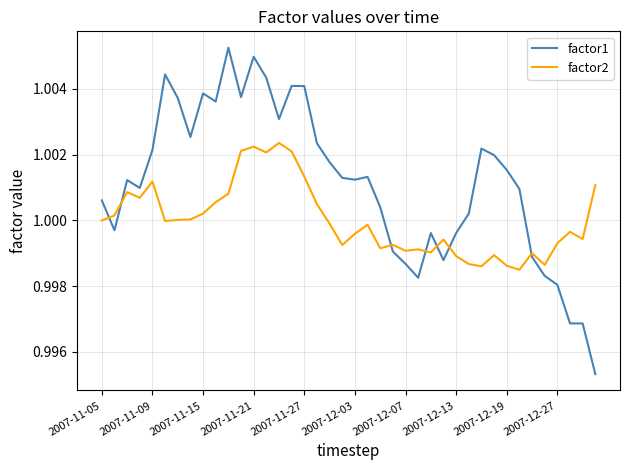

List the series in order of their peak value, lowest first.

factor2, factor1